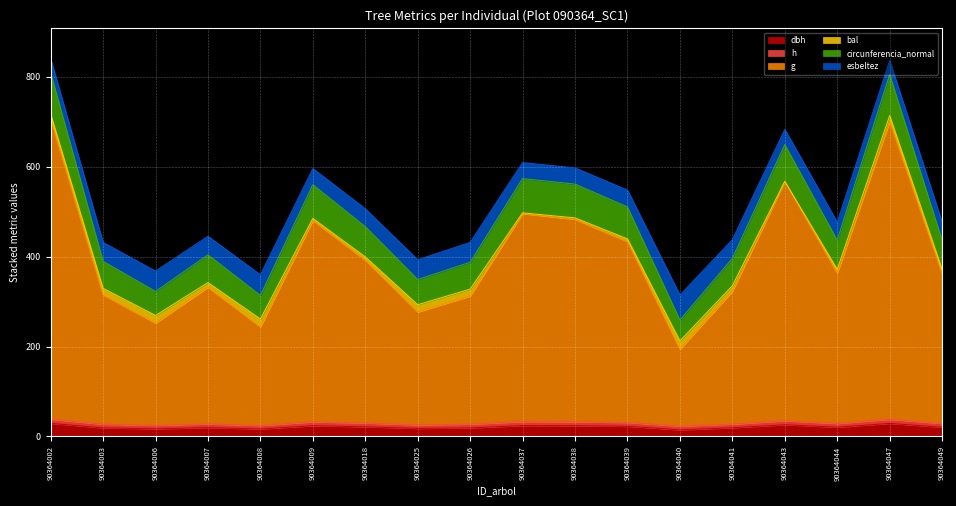

What is the sum of the dbh values at 90364006 and 90364009?

40.9